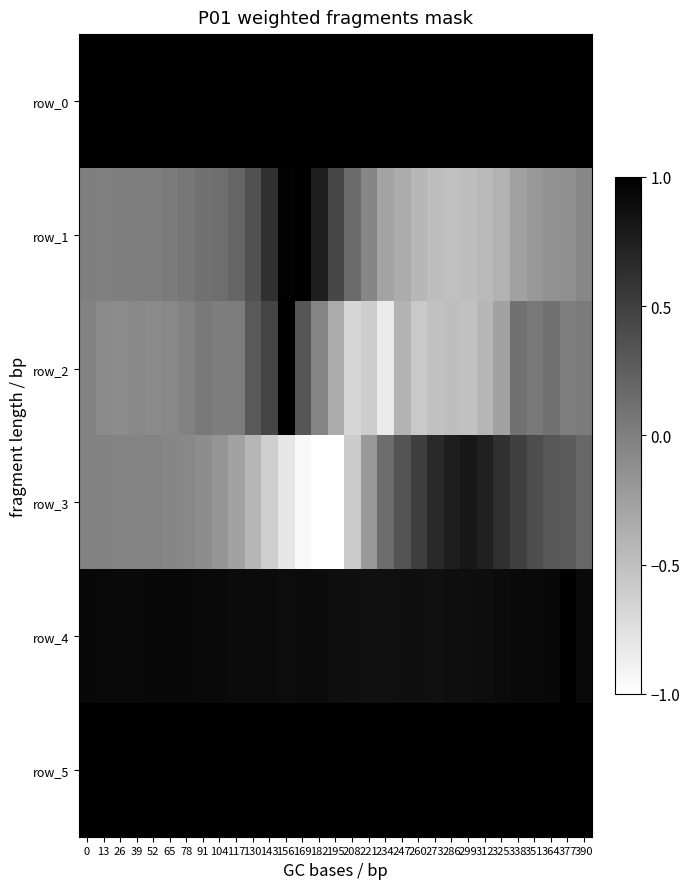

What is the spread (max minus min) of values at 312?

1.4